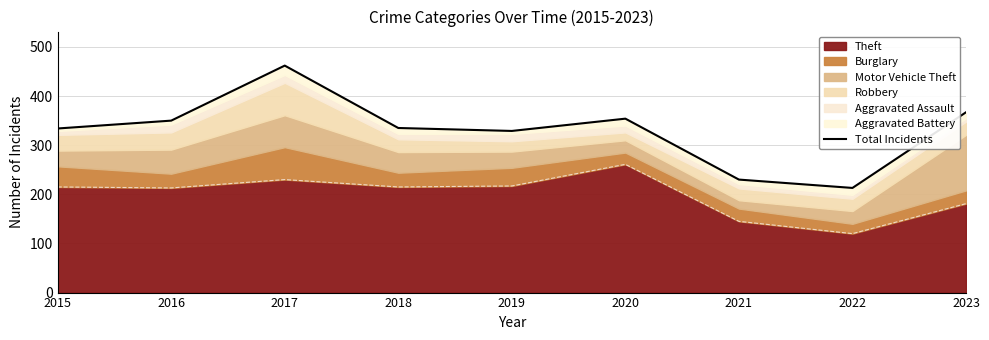

Rank the categories by value from lowest to highest.

2022, 2021, 2019, 2015, 2018, 2016, 2020, 2023, 2017